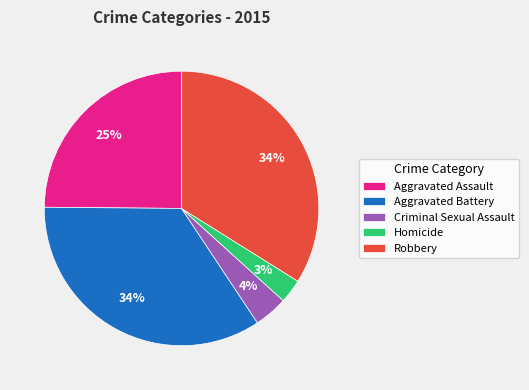

To the nearest percent, what is the average slice percentage?

20%